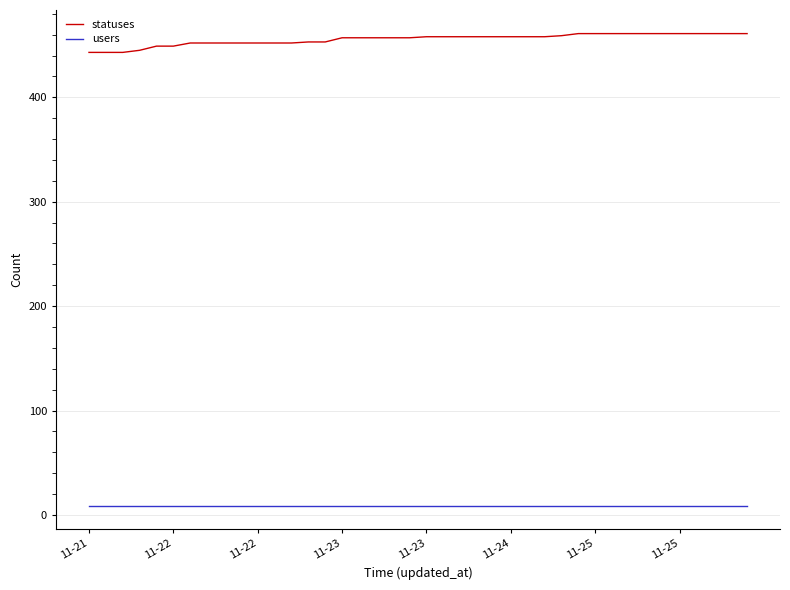

Rank the series by their maximum value, from lowest to highest.

users, statuses